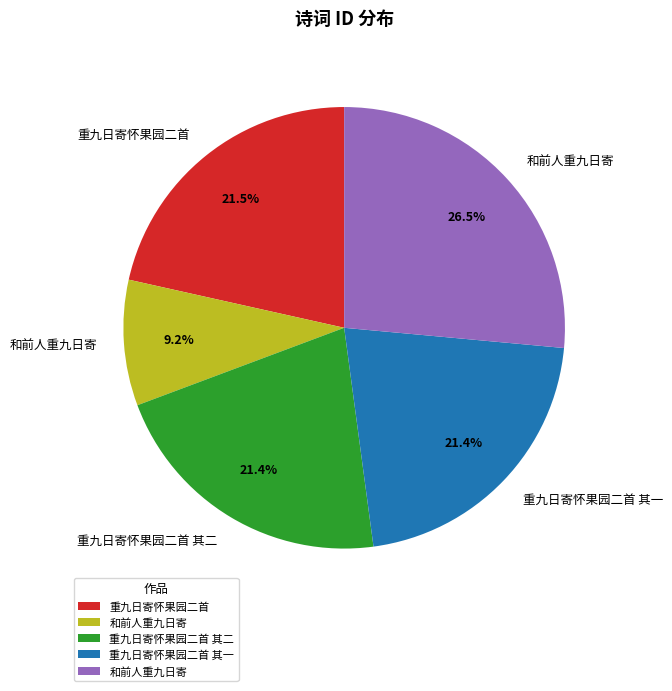

Does any single category account for the majority?

No